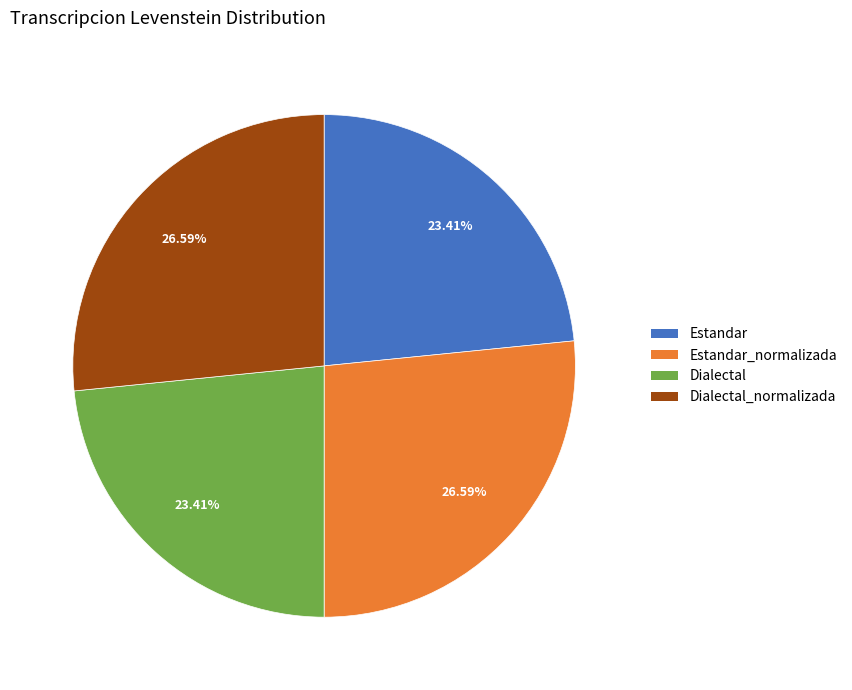

To the nearest percent, what is the difference between the Dialectal_normalizada and Dialectal slice percentages?

3%